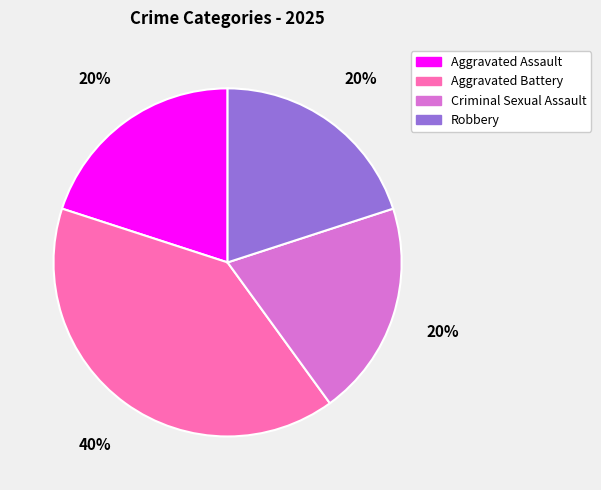

Approximately how many times larger is the value at Robbery compared to Criminal Sexual Assault?

1.0